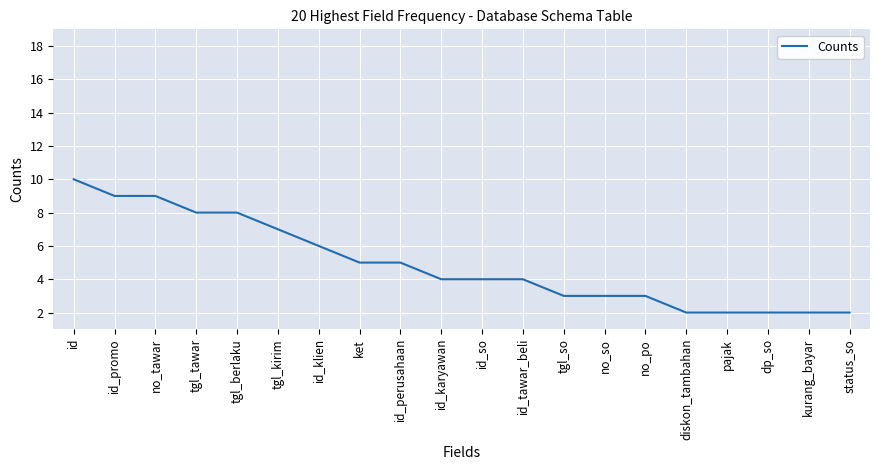

Reading left to right, extract all data points from this chart.

10	9	9	8	8	7	6	5	5	4	4	4	3	3	3	2	2	2	2	2